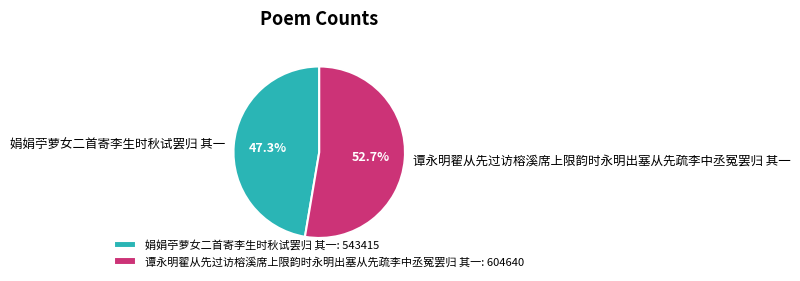

What is the ratio of the value at 谭永明翟从先过访榕溪席上限韵时永明出塞从先疏李中丞冤罢归 其一: 604640 to the value at 娟娟苧萝女二首寄李生时秋试罢归 其一: 543415?

1.1